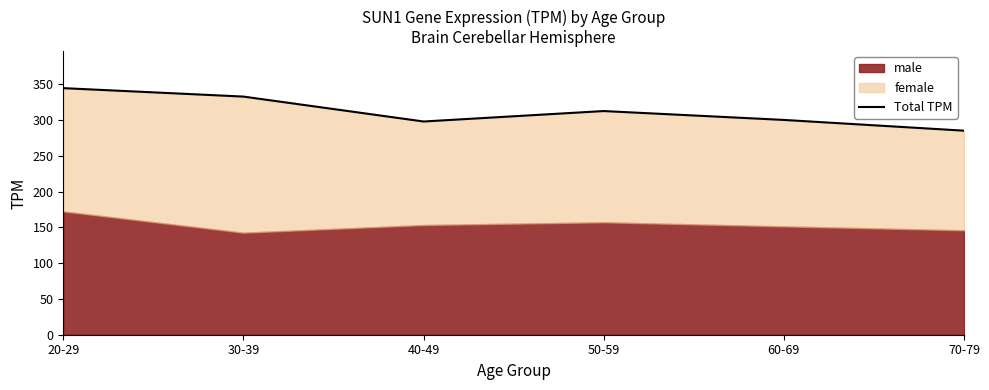

Which label corresponds to the smallest value in the chart?

70-79